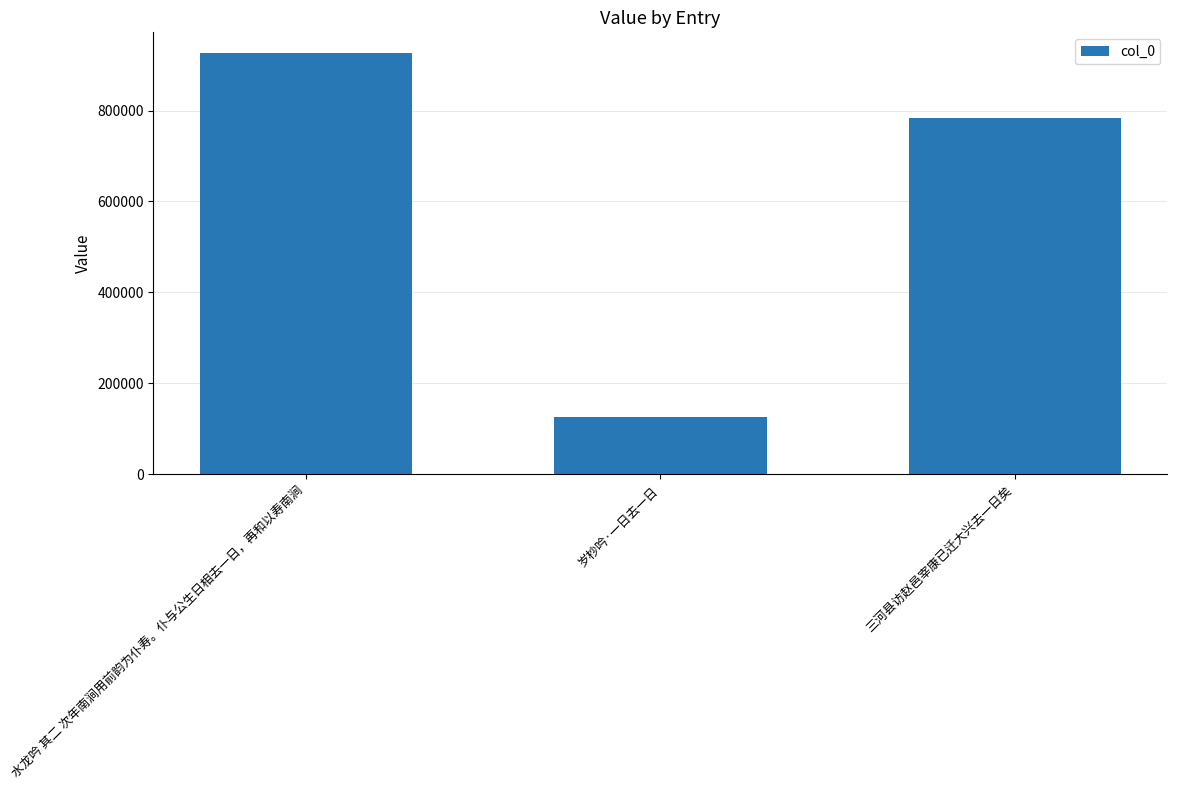

Is it true that the value at 岁杪吟·一日去一日 is 219716?

False